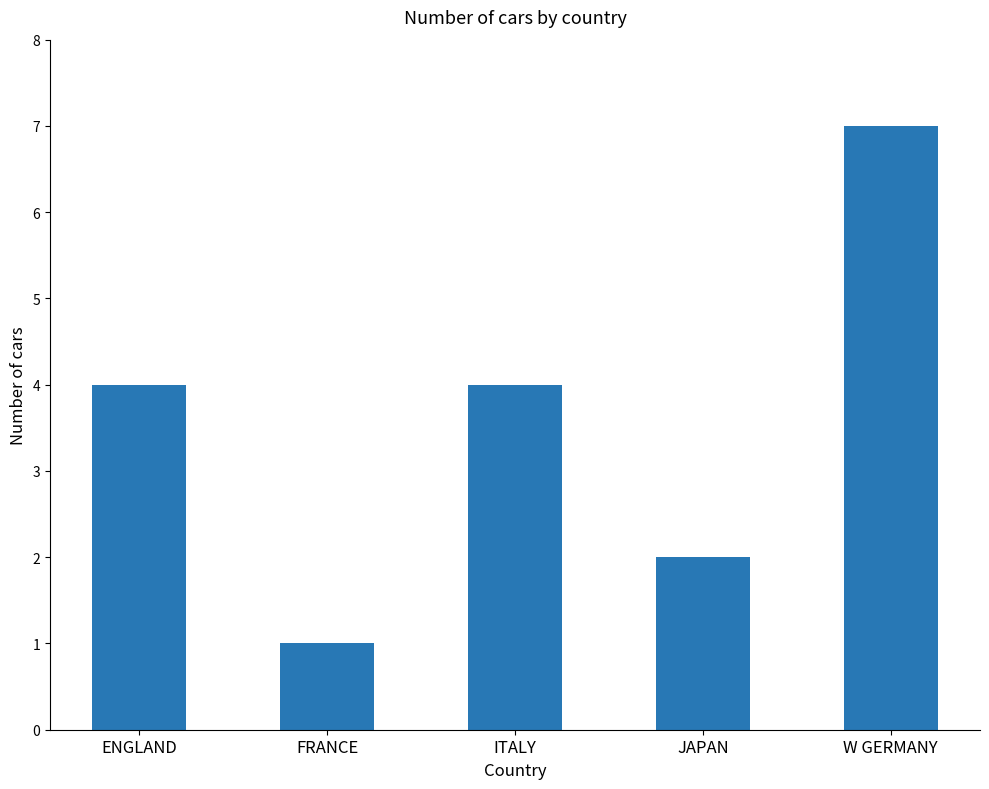

What is the sum of all values?

18